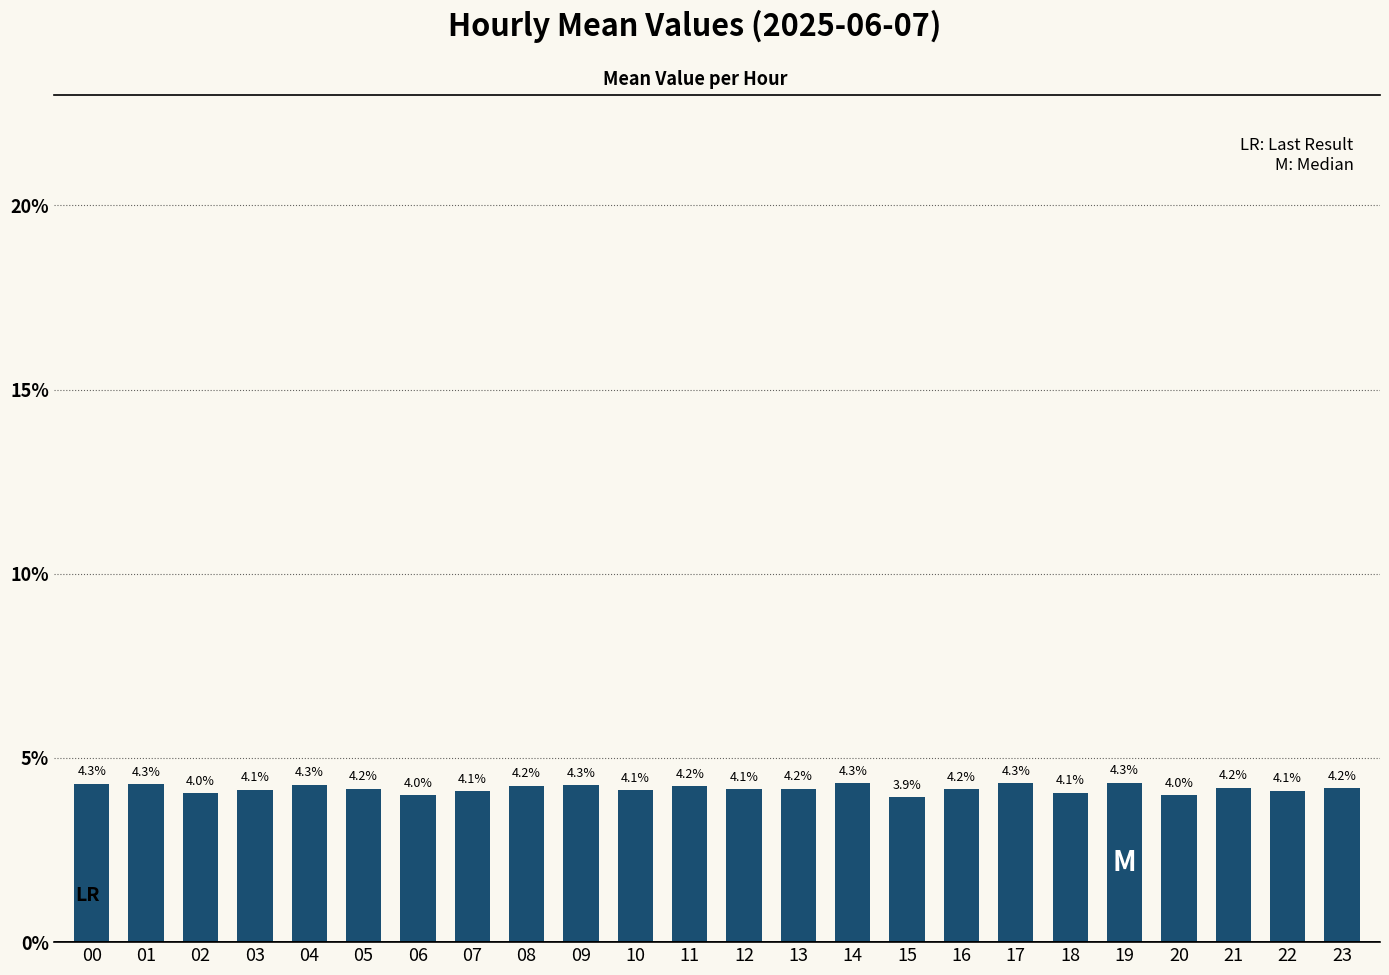

Read the value at 03.

4.1